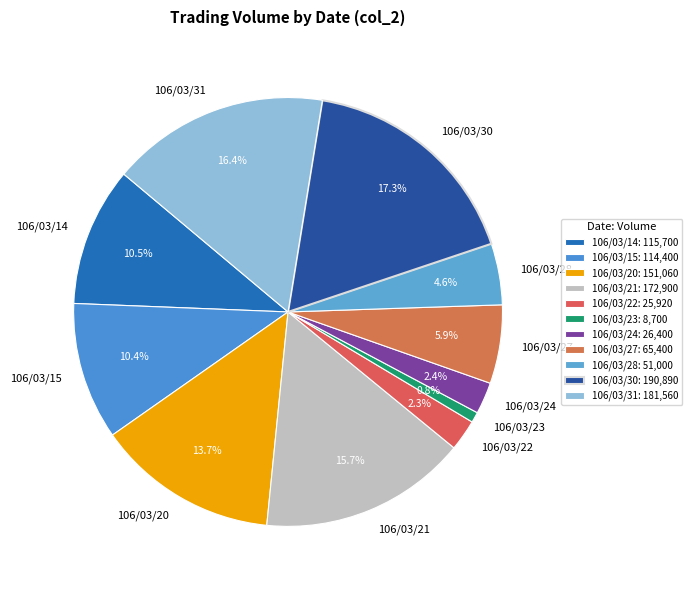

Which slice is the smallest?

106/03/23